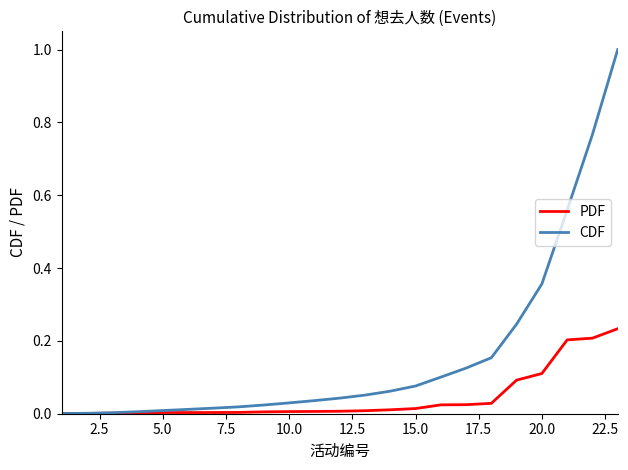

Which series has the largest total across all categories?

CDF